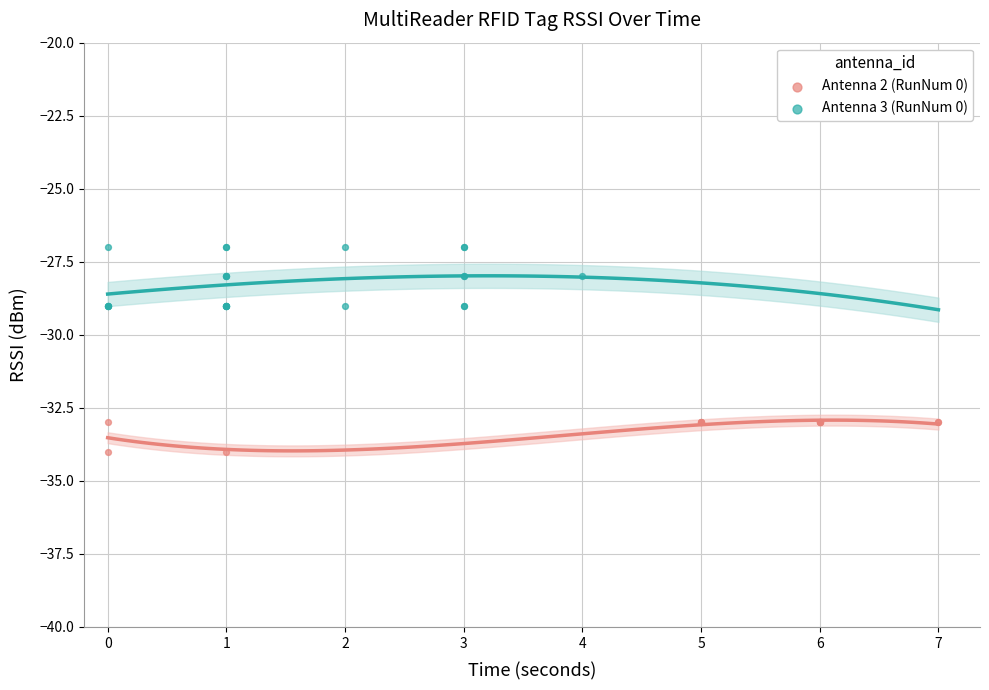

Which series contains the lowest Y value?

Antenna 2 (RunNum 0)